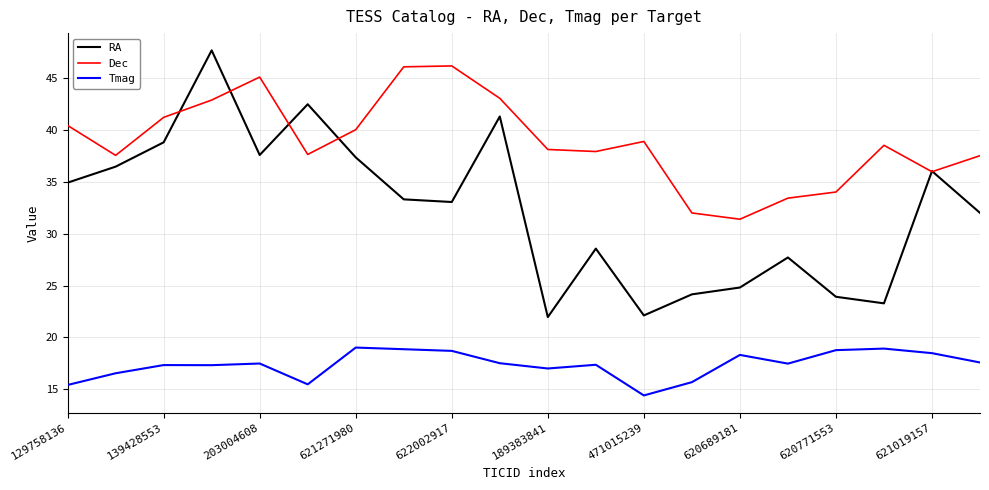

Rank the series by their maximum value, from highest to lowest.

RA, Dec, Tmag